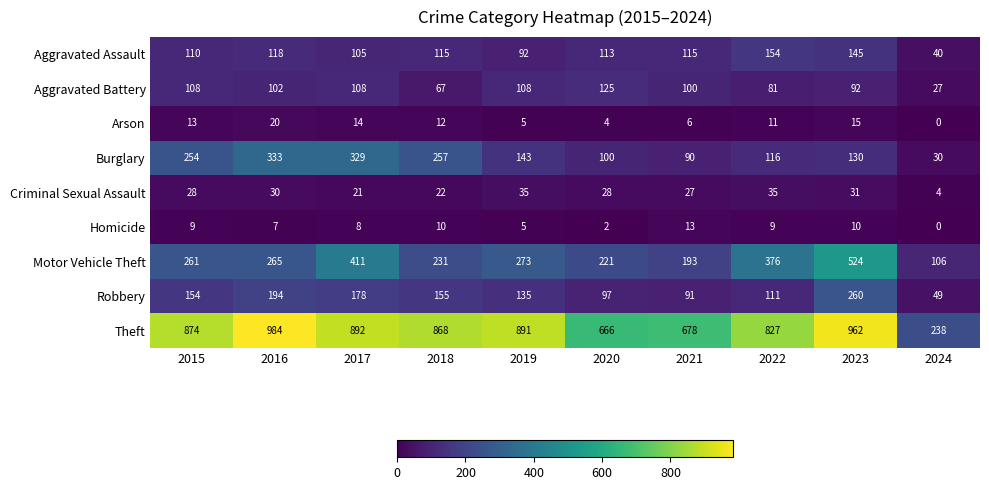

Which series has the largest total across all categories?

Theft